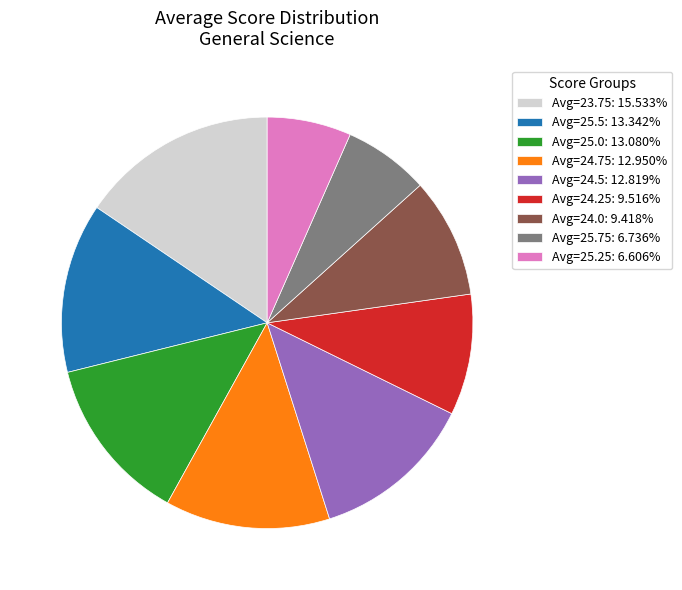

Do Avg=23.75: 15.533% and Avg=25.0: 13.080% together represent more than half of the pie?

No